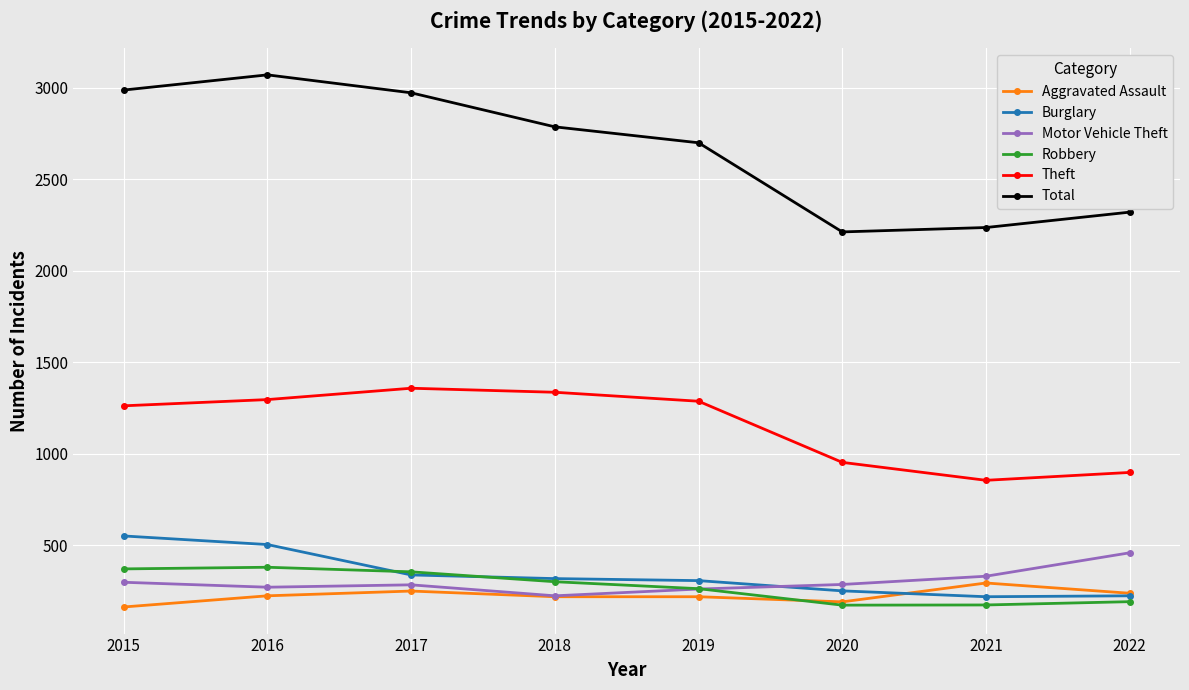

What is the difference between the Robbery values at 2017 and 2022?

163